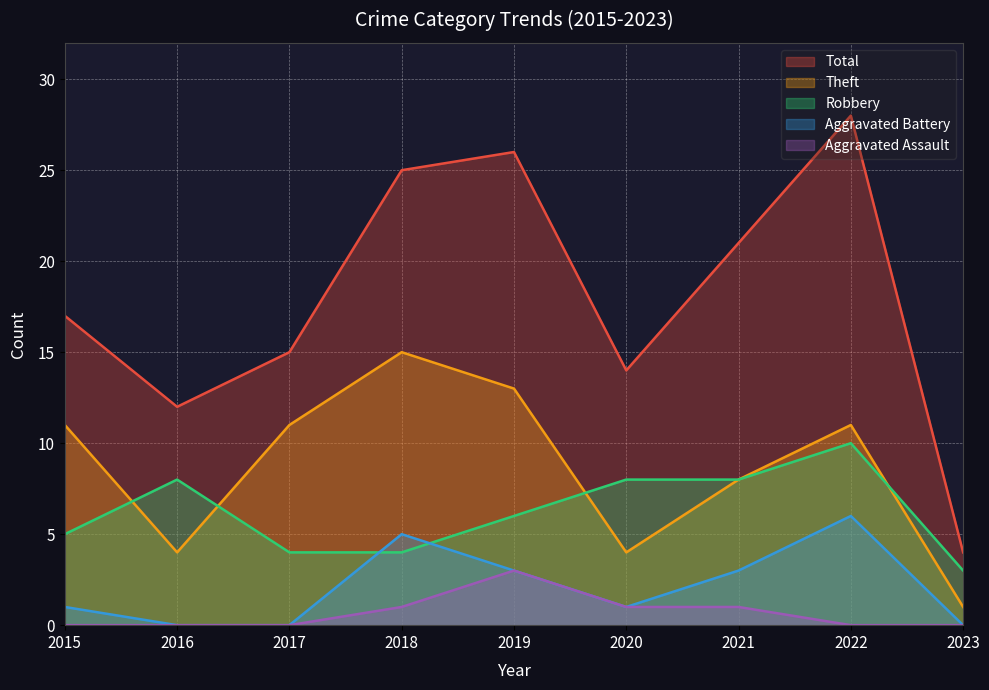

At how many categories does at least one series exceed 16?

5